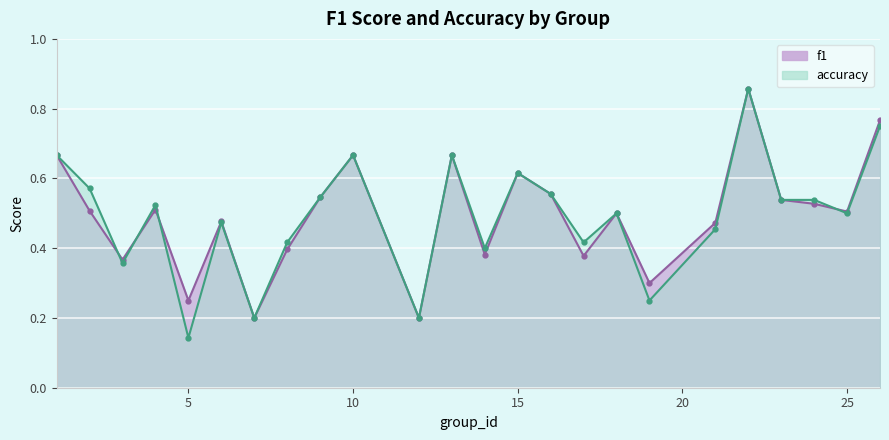

True or false: f1 has more than 0 interior local peaks.

True